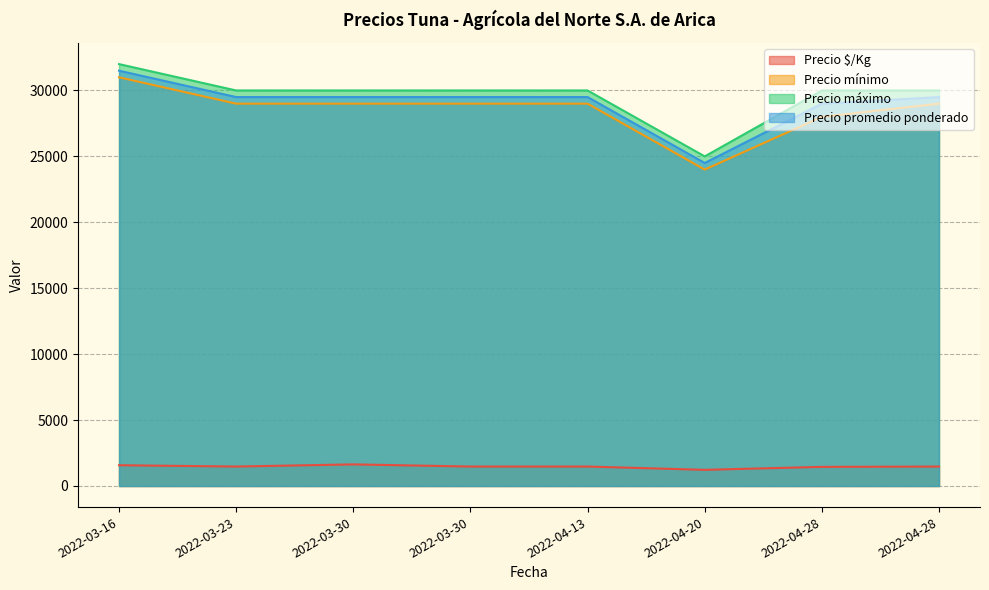

Is it true that Precio mínimo equals 31000 at 2022-03-16?

True